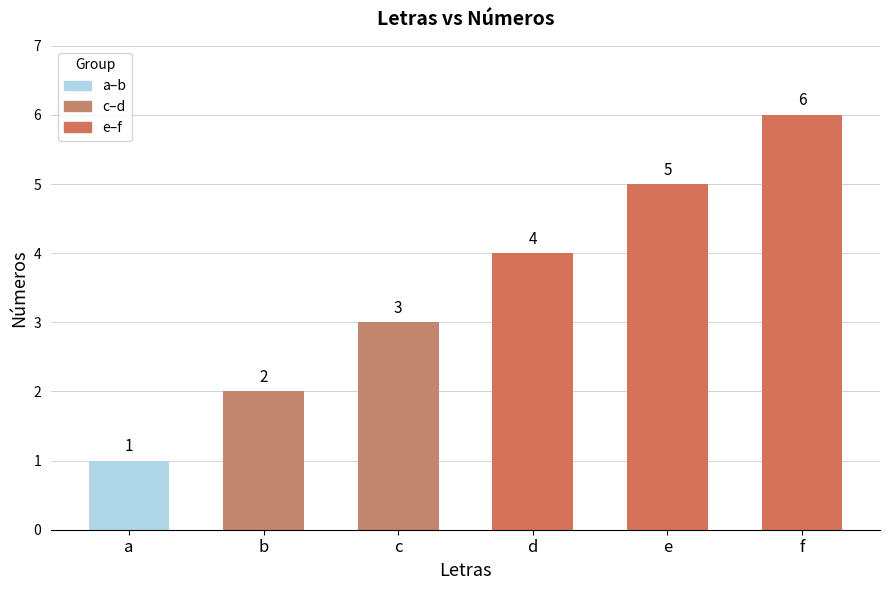

At which label is the value closest to 3?

c